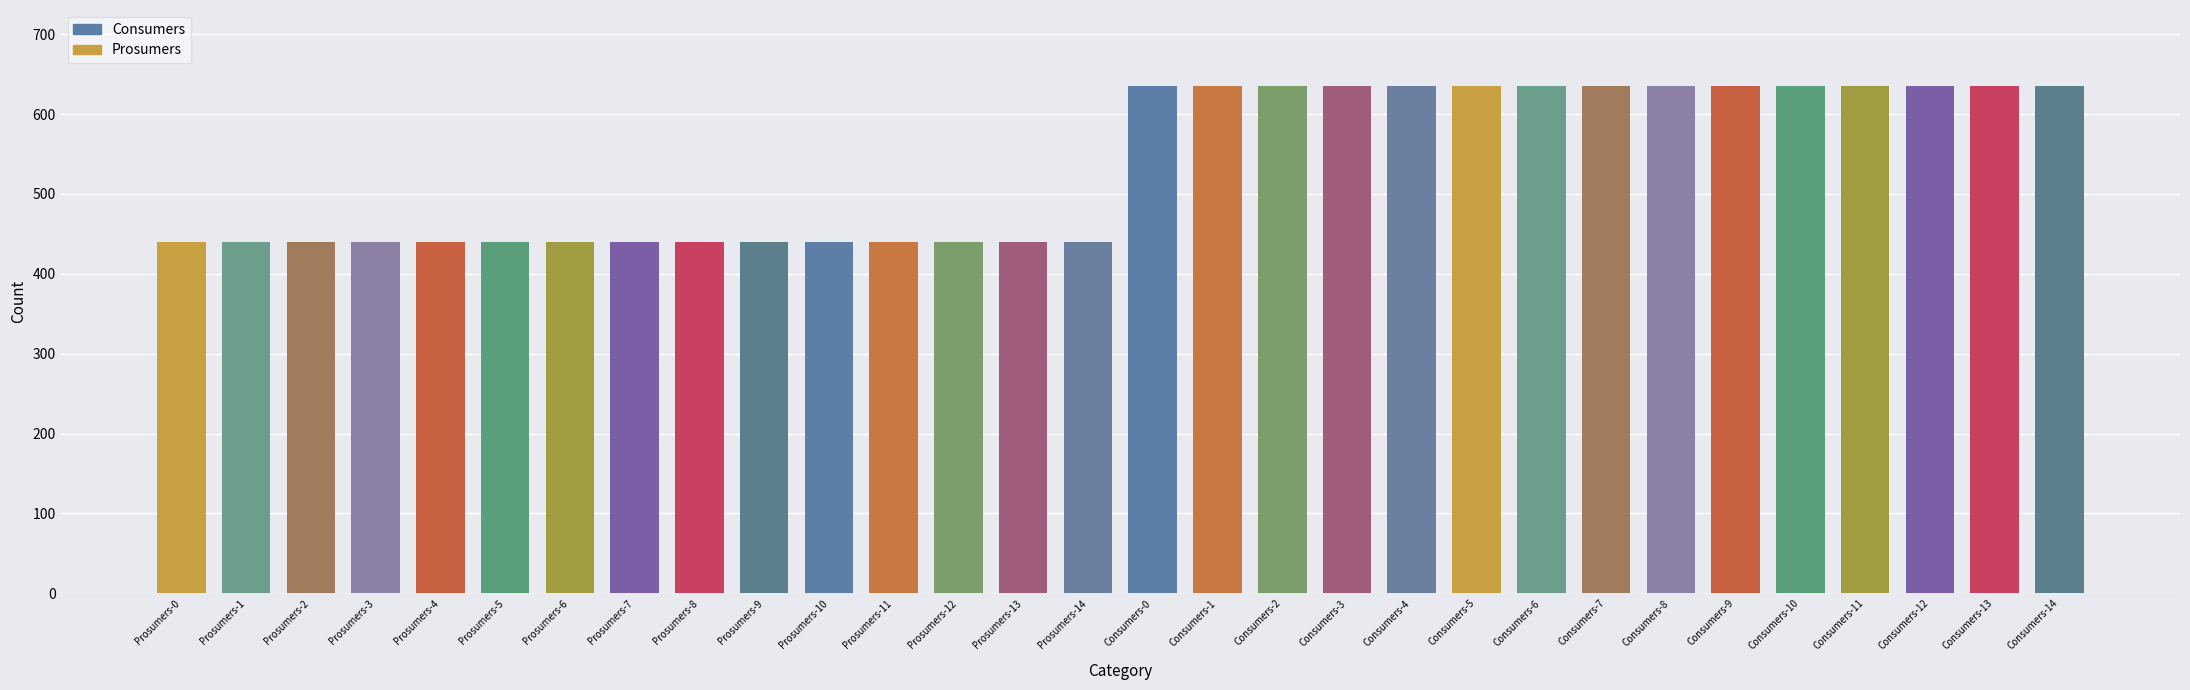

What is the value of the 14th bar from the left?

440